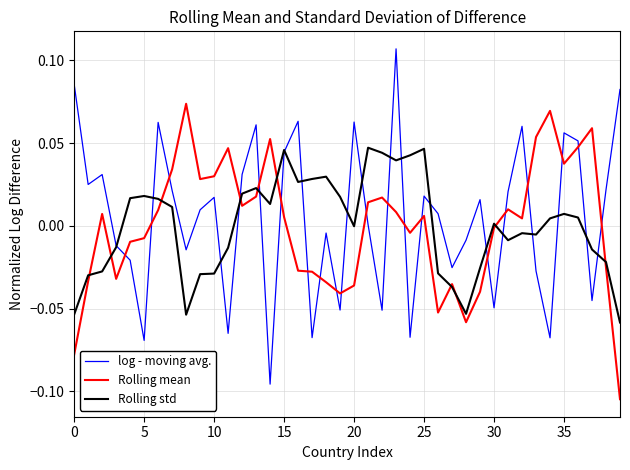

In log - moving avg., how many points are lower than both neighbors (excluding endpoints)?

13